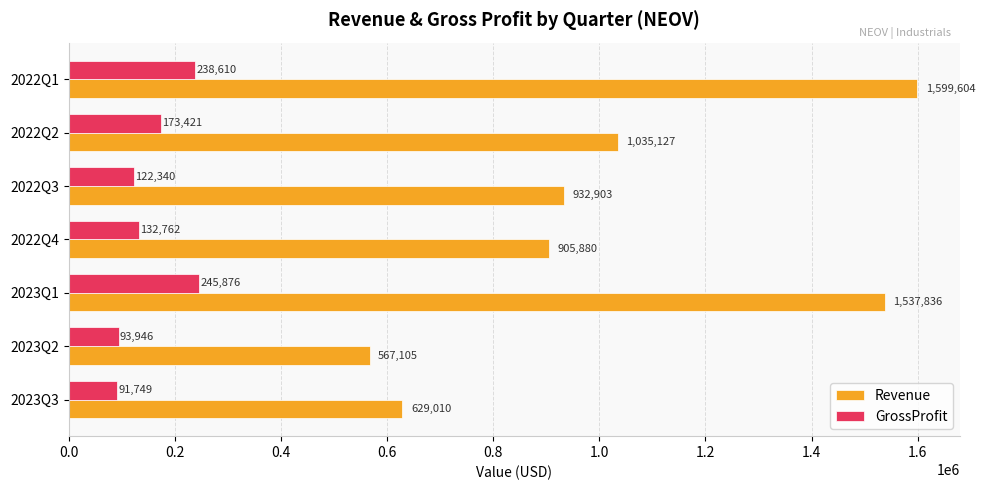

True or false: GrossProfit has a value of 91749 at 2023Q3.

True